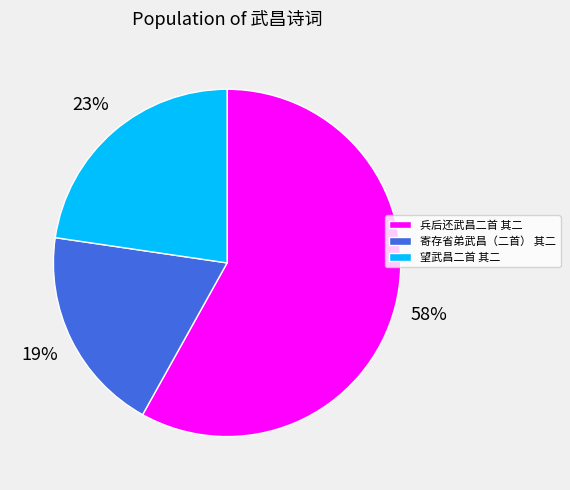

Does any single category account for the majority?

Yes